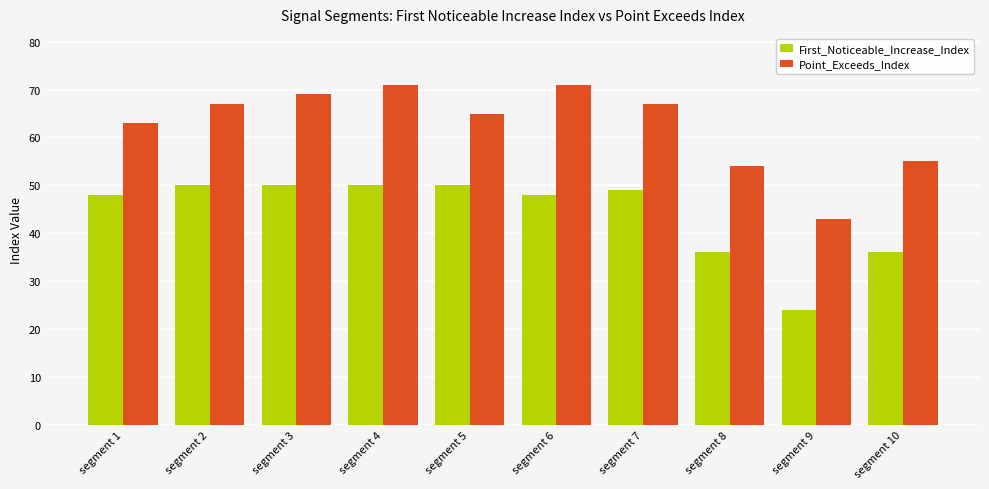

True or false: First_Noticeable_Increase_Index has a value of 48 at segment 6.

True